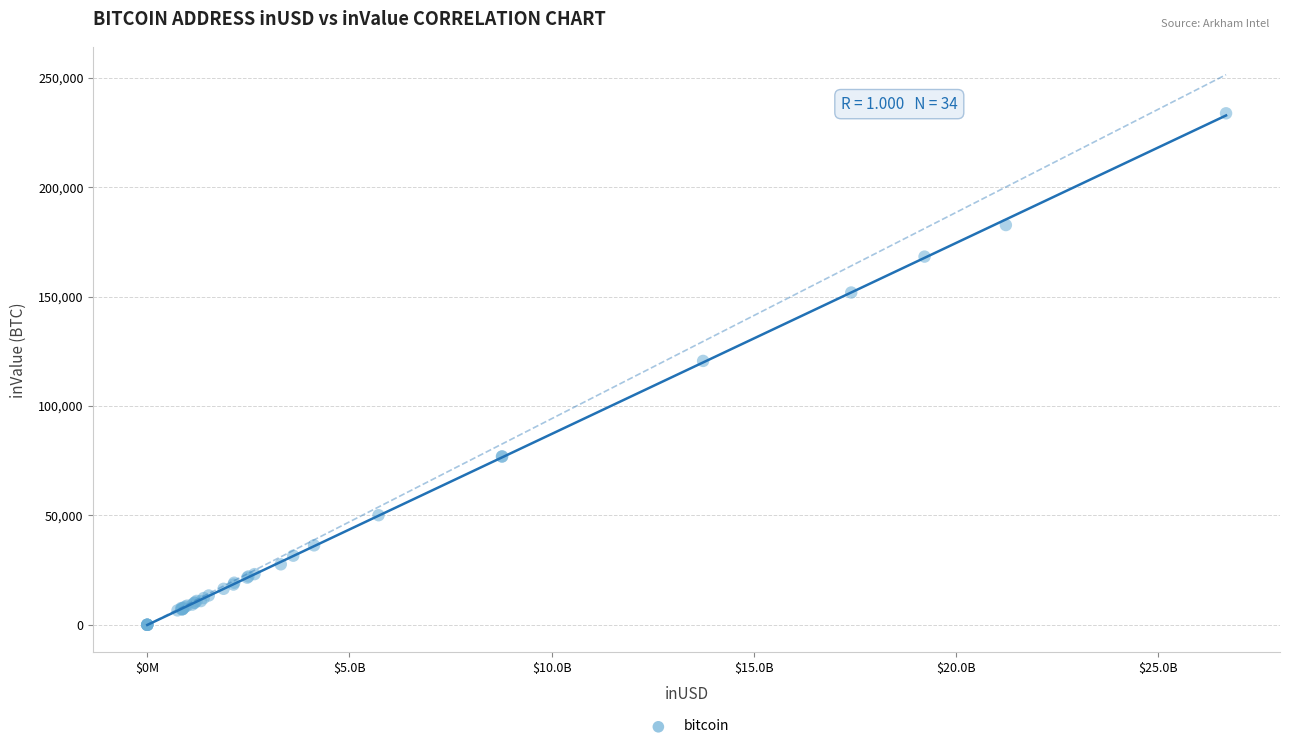

What Y value in the scatter plot is closest to 116939?

120657.9